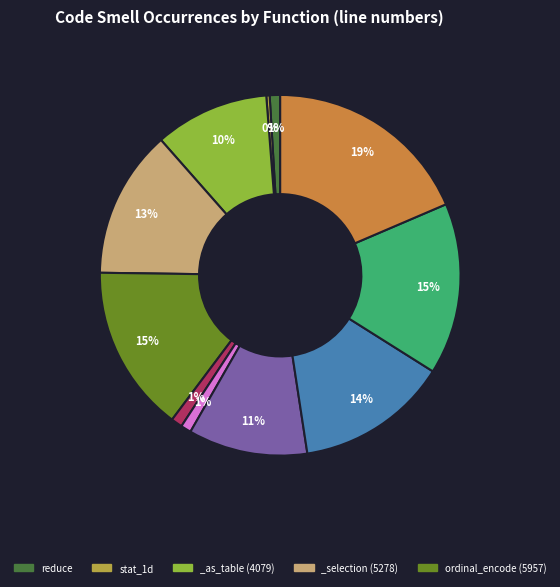

Is there any slice that represents more than half of the pie?

No